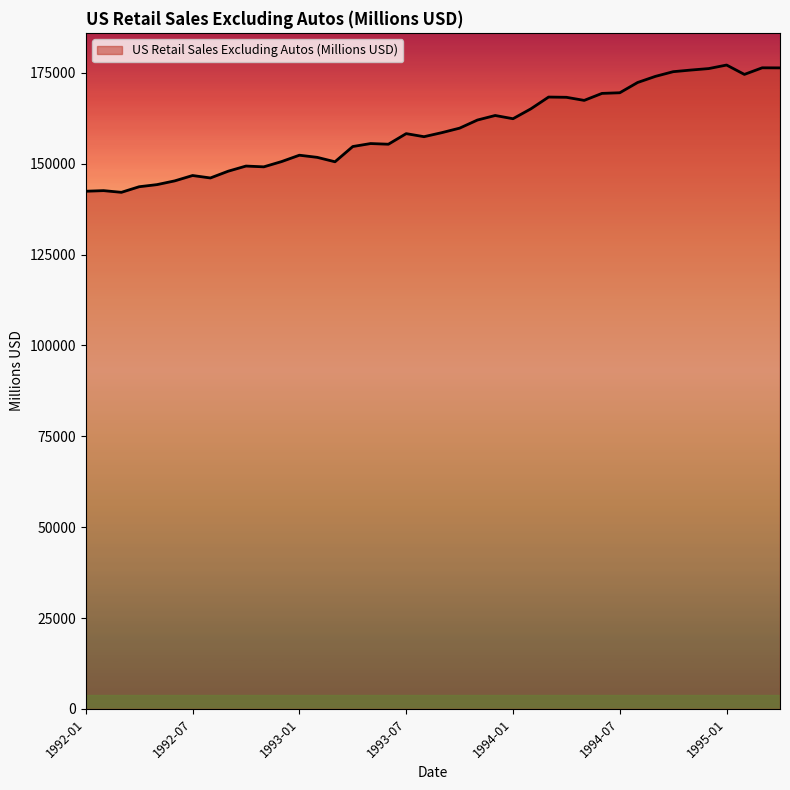

What is the minimum value shown in the chart?

142120